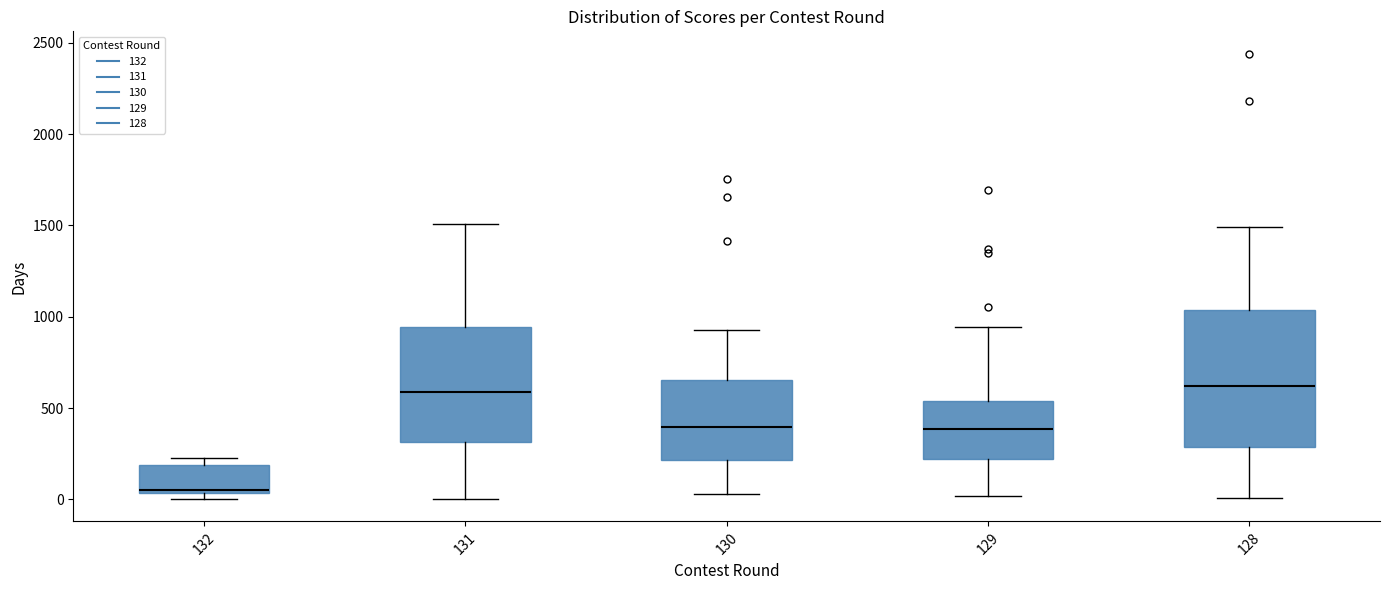

Reading left to right, read every box against the y-axis: the position of its median line, the range the box covers, and the ends of its whiskers. The values are not printed on the chart, so give them approximately, as read against the axis.

132: median 50 (just above the box's lower edge), box 50 to 200, whiskers 0 to 250
131: median 600, box 300 to 950, whiskers 0 to 1500
130: median 400, box 200 to 650, whiskers 50 to 950
129: median 400, box 200 to 550, whiskers 0 to 950
128: median 600, box 300 to 1050, whiskers 0 to 1500